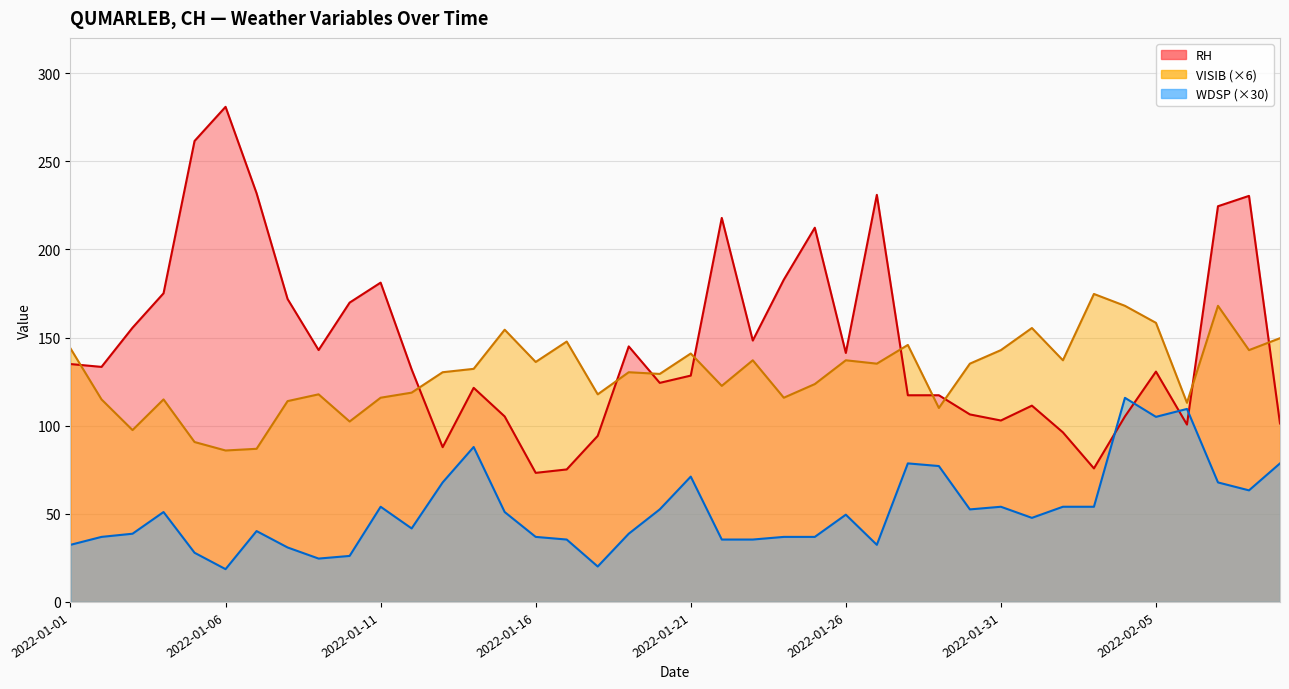

How many interior local peaks does the WDSP series have?

10